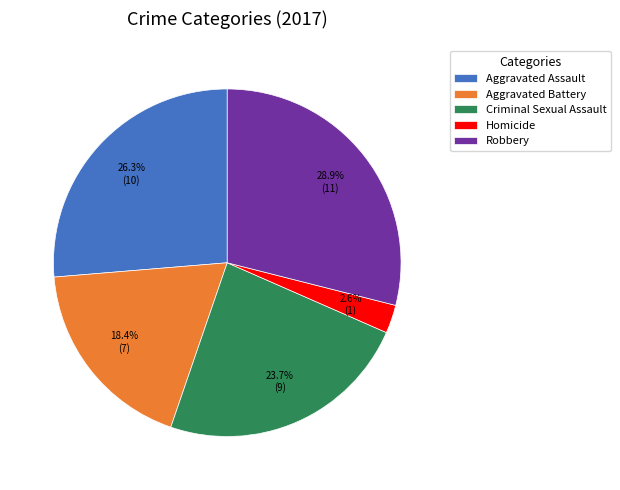

Is Aggravated Battery the majority of the pie?

No